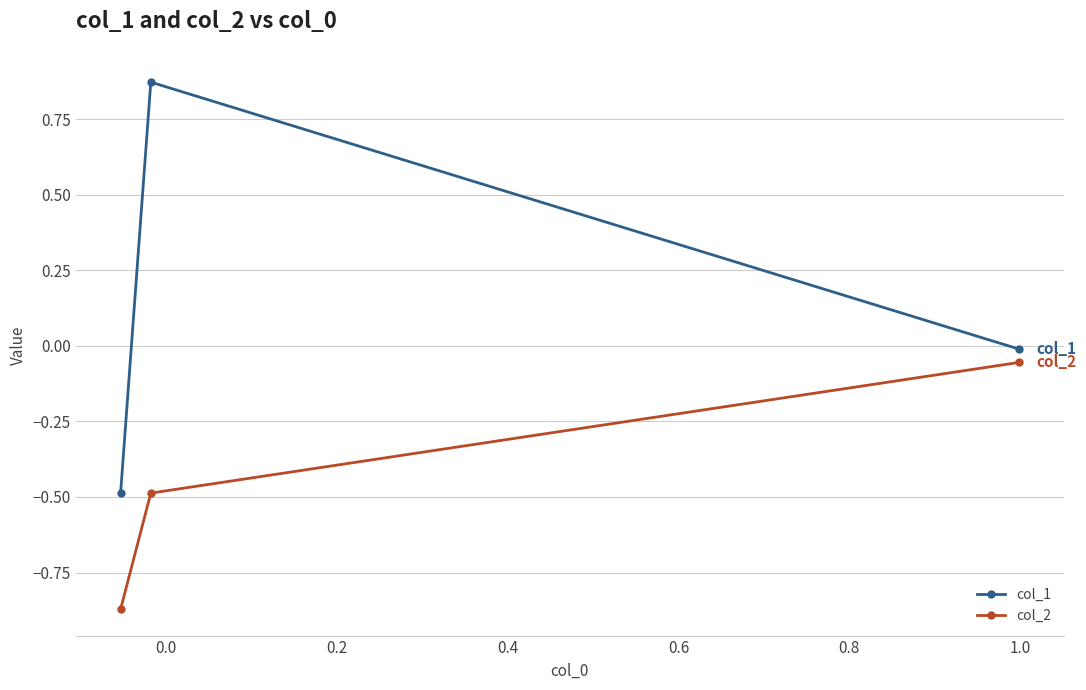

Is this an area chart (filled region under the line)?

No